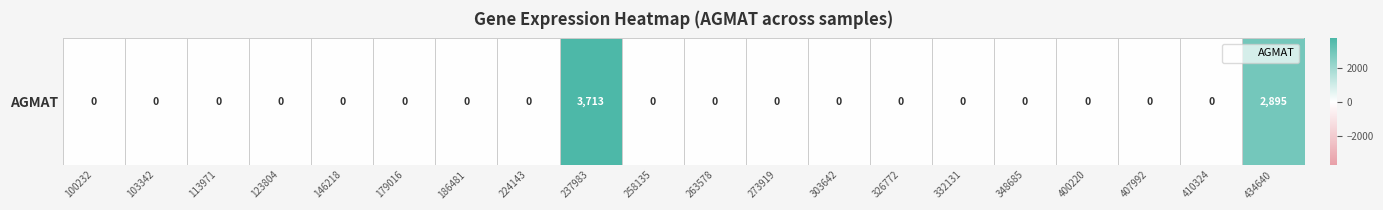

Between 326772 and 348685, which is larger?

326772